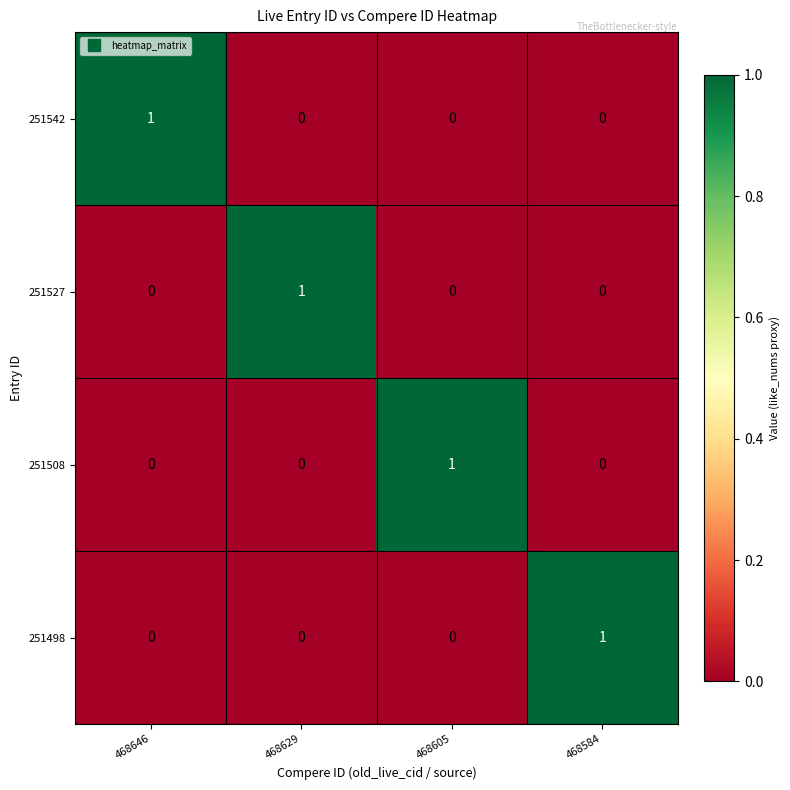

How many distinct data groups are displayed?

4